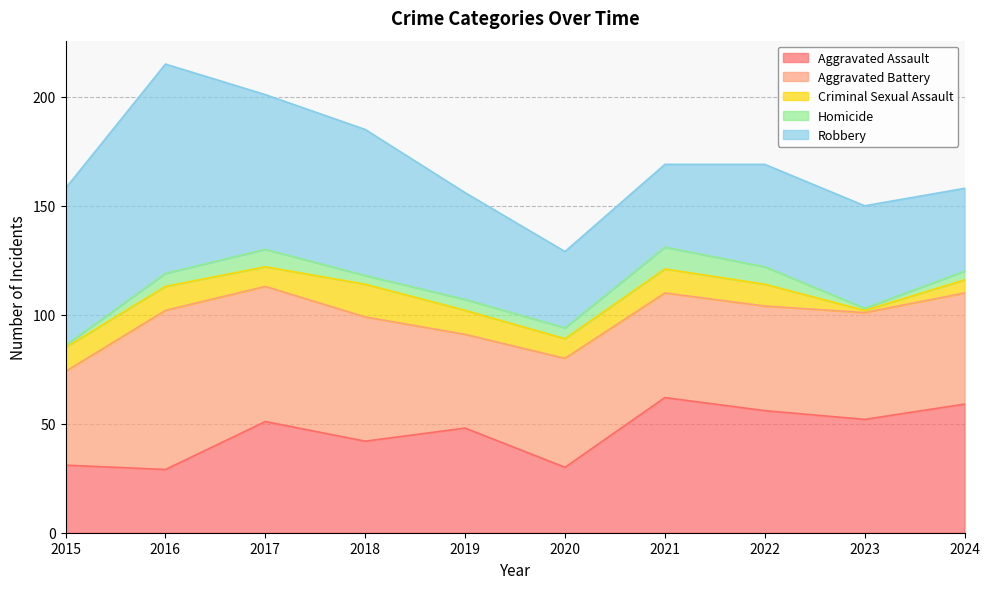

What is the difference between the Aggravated Assault values at 2022 and 2021?

6